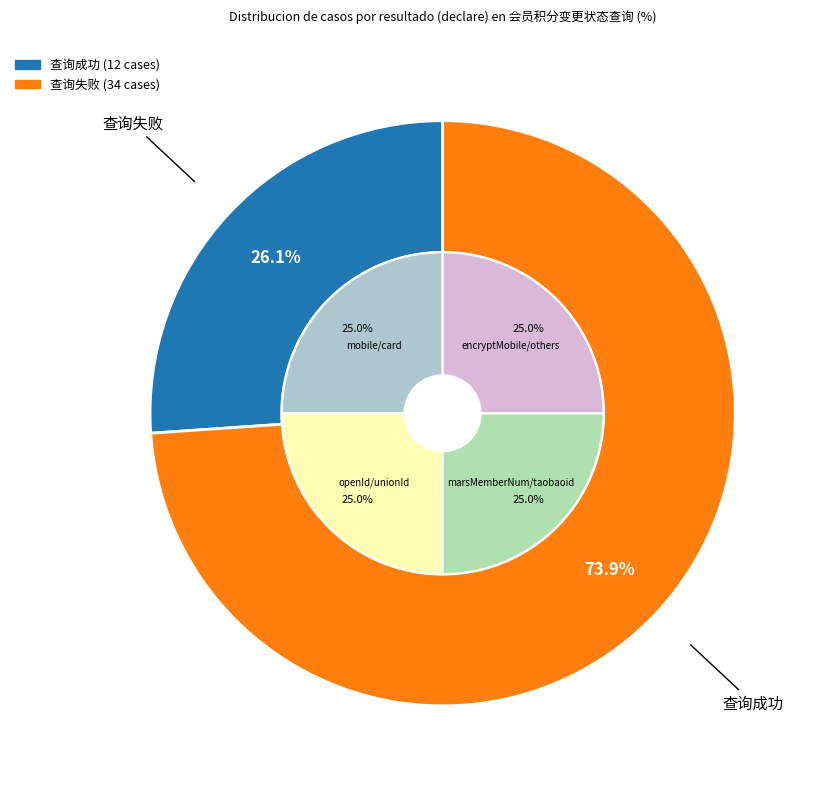

Do 查询失败 and 查询成功 together represent more than half of the pie?

Yes